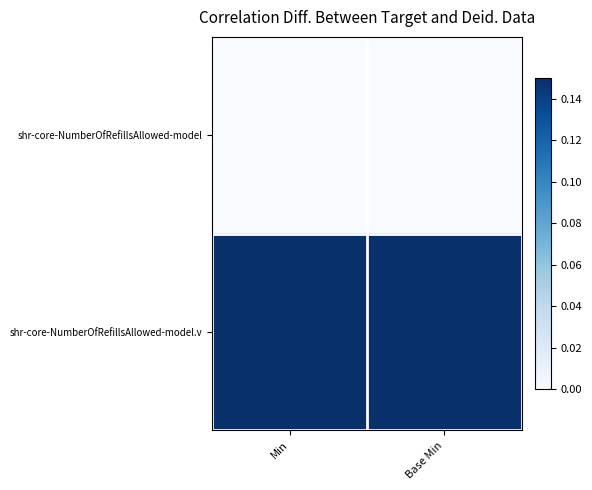

How many categories are shown in the chart?

2